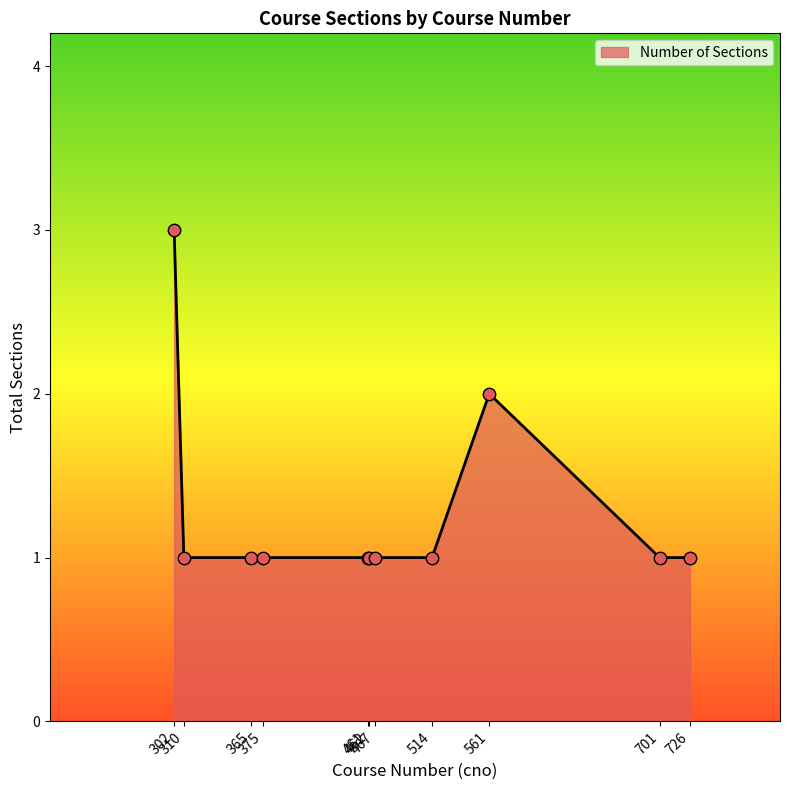

What is the greatest value displayed?

3